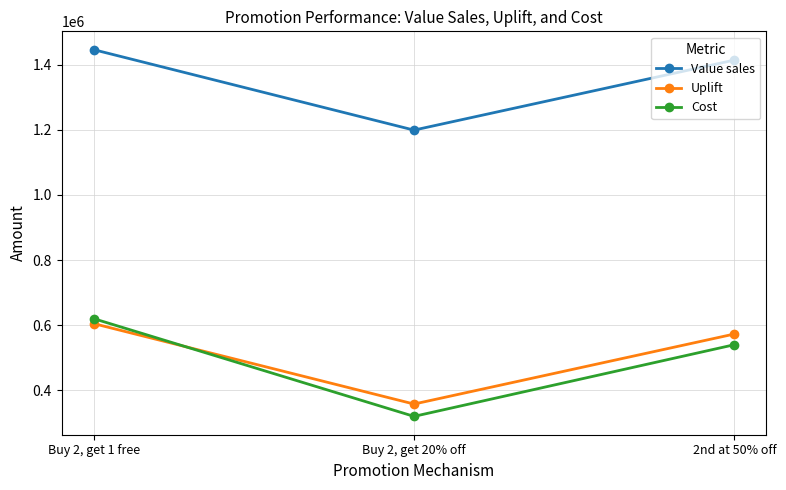

What position from the left is Buy 2, get 1 free?

1